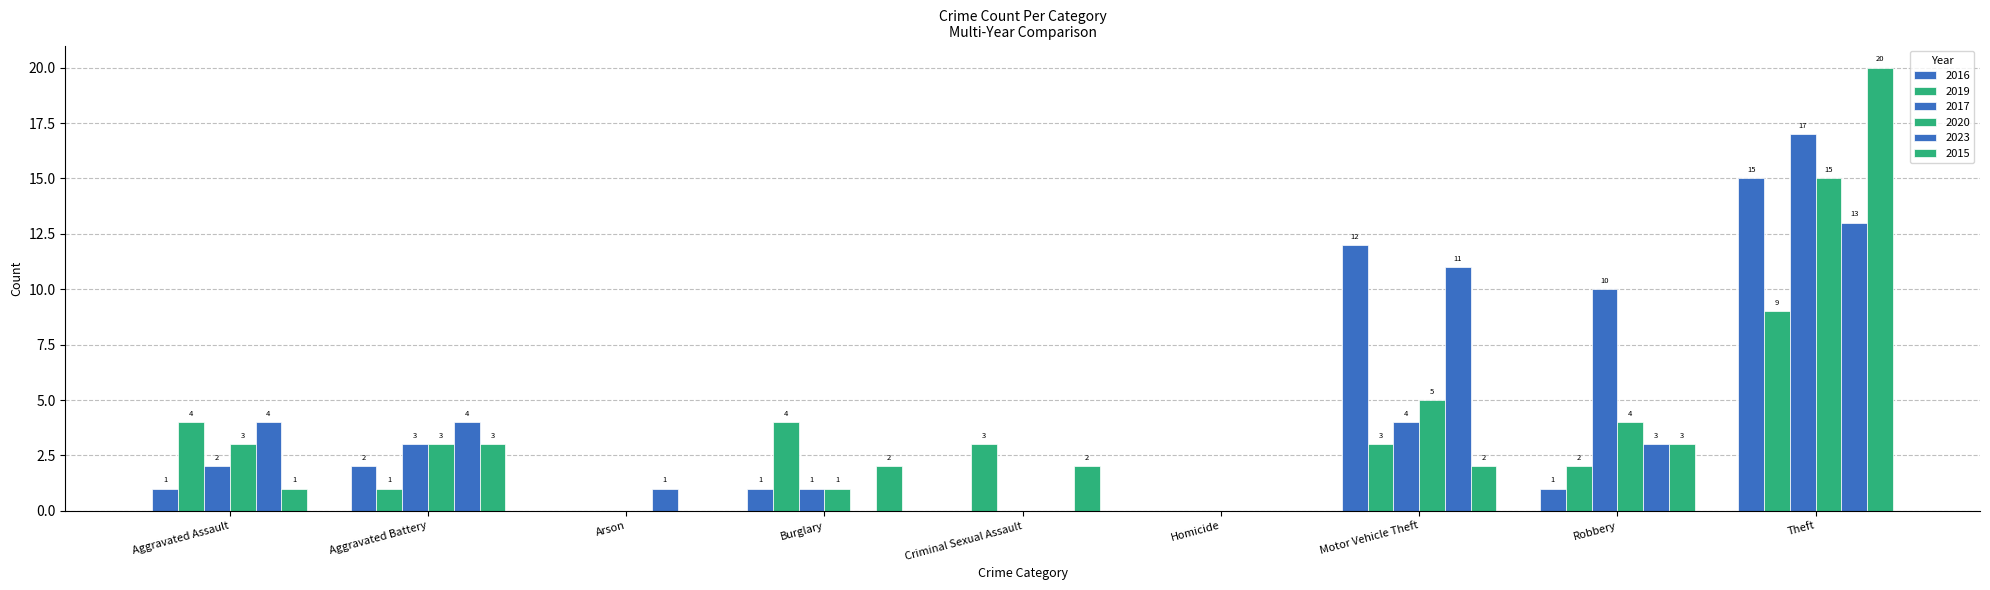

How many groups of bars are there?

9